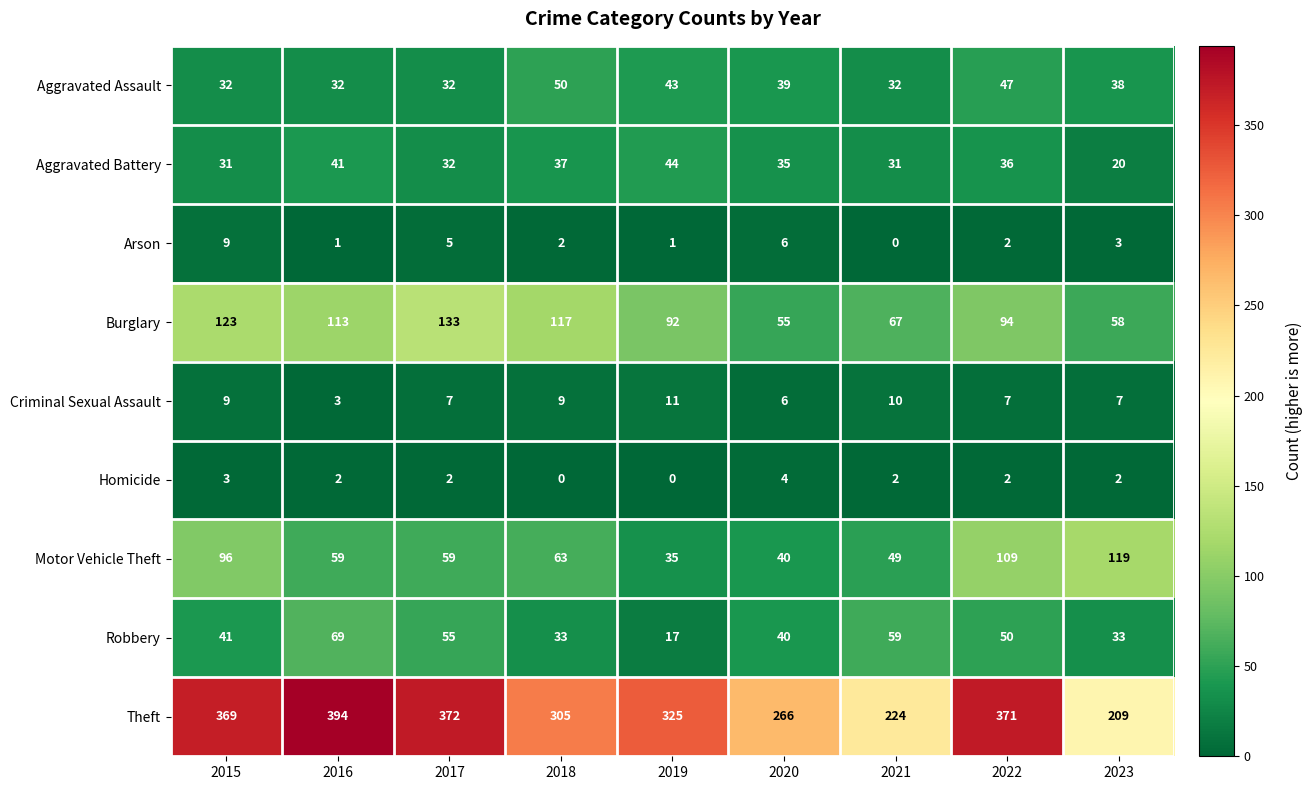

What is the difference between the maximum and minimum values in the Theft series?

185